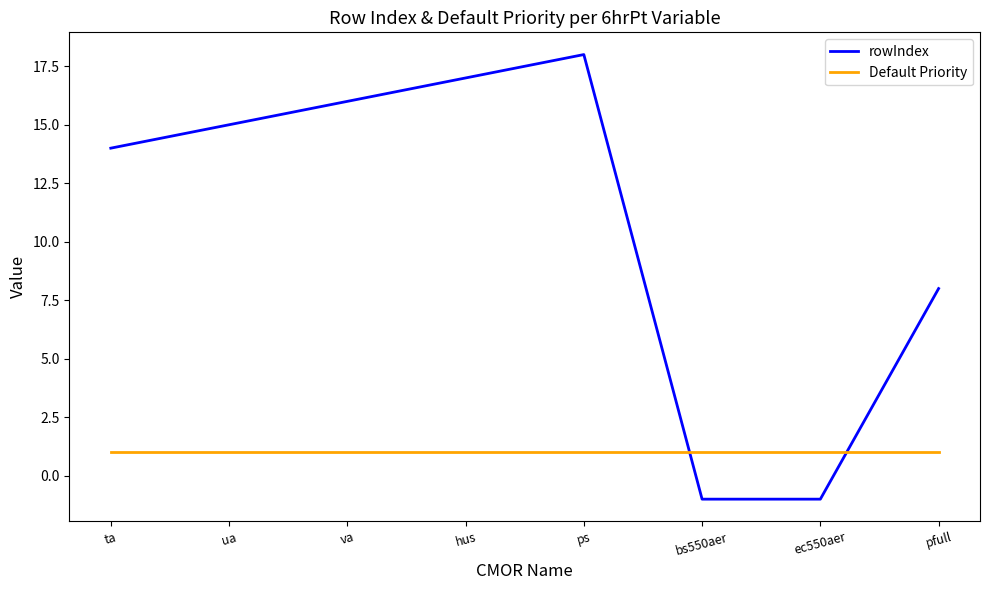

What is the spread (max minus min) of values at pfull?

7